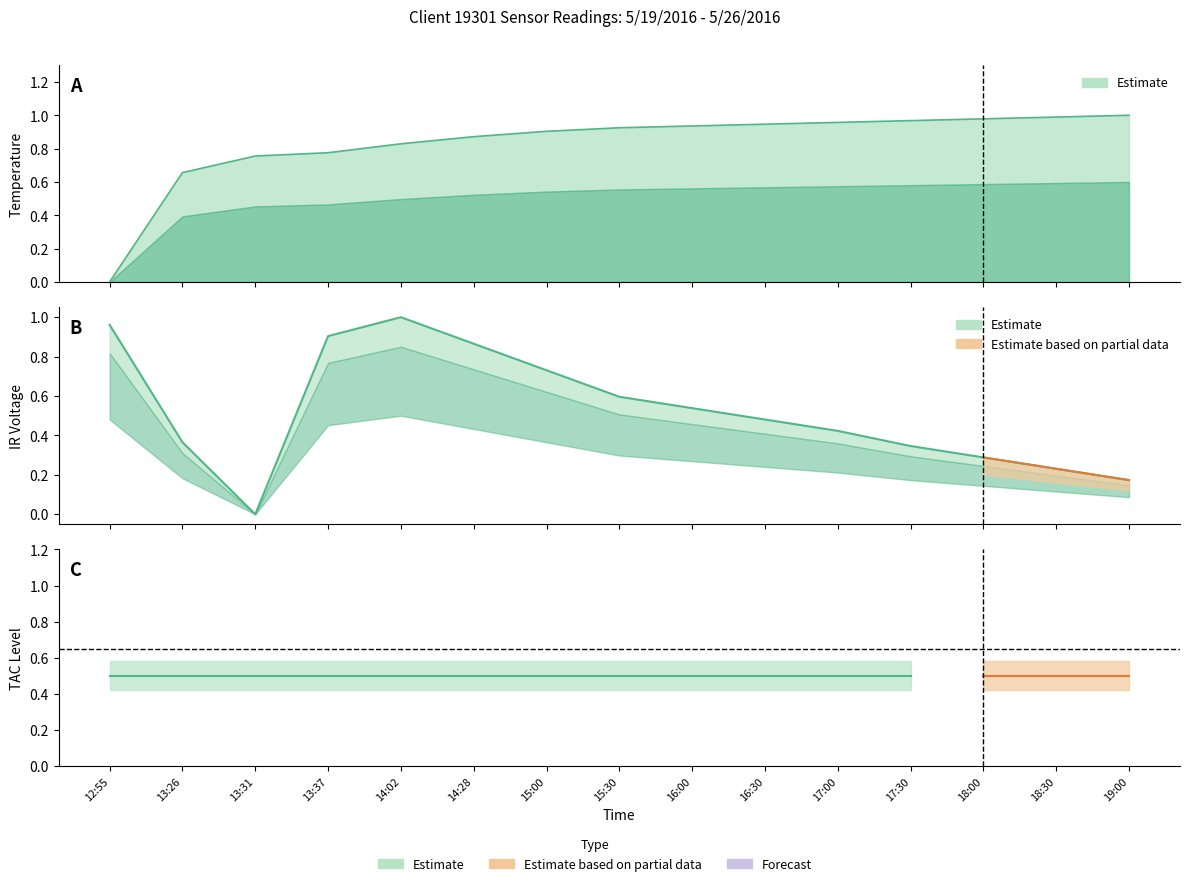

How many intersections are there between IR Voltage and Temperature?

3